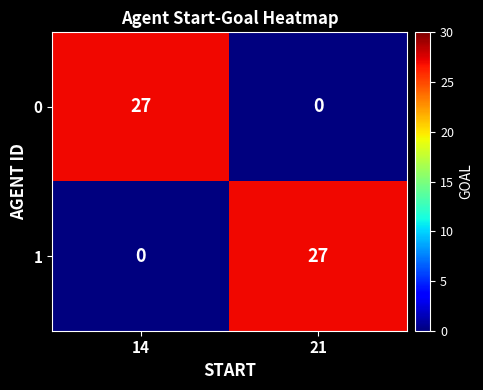

What is the total value across all series at 21?

27